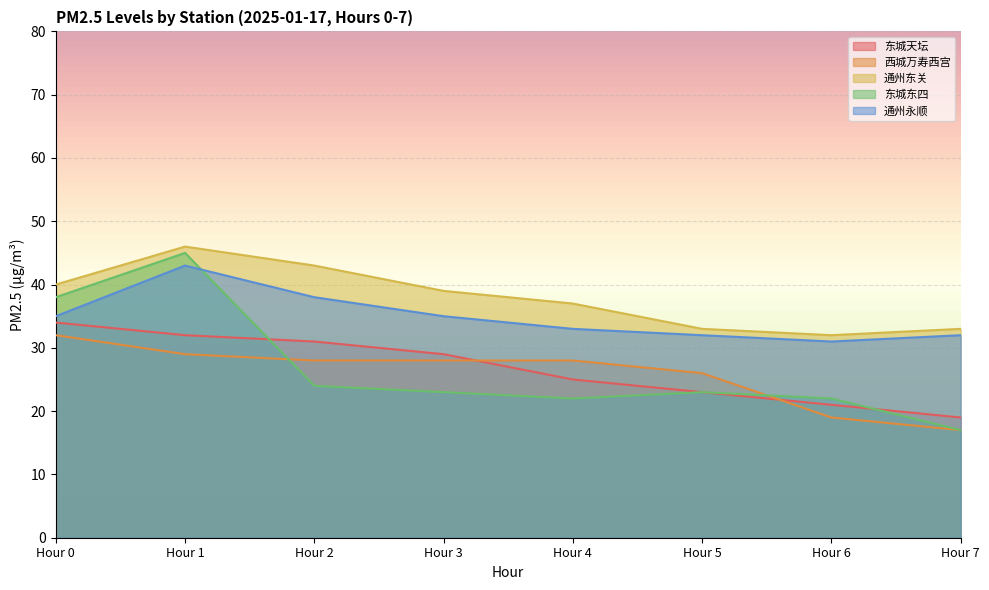

What is the value of the 东城东四 point at the 1st from the left?

38